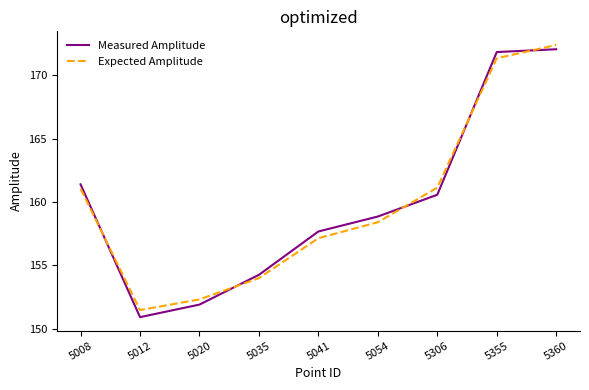

Is the value of Expected Amplitude at 5360 greater than the value of Measured Amplitude at 5008?

Yes